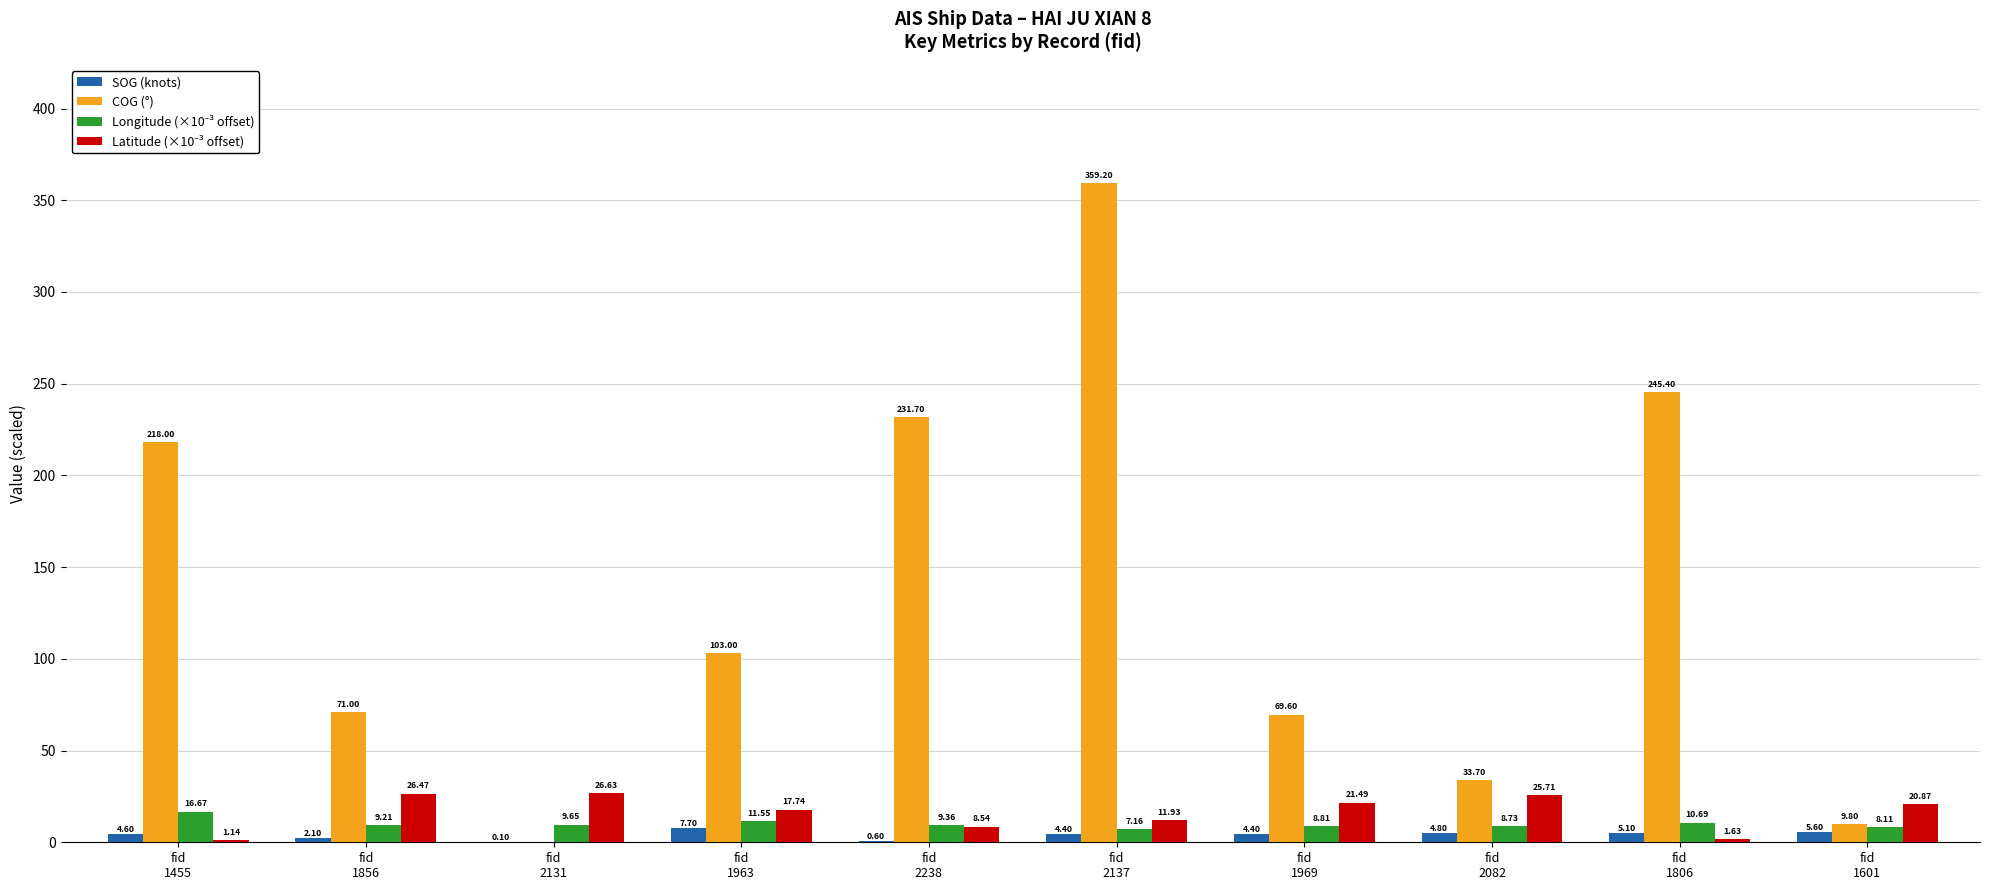

How many positive values does the COG (°) series have?

9